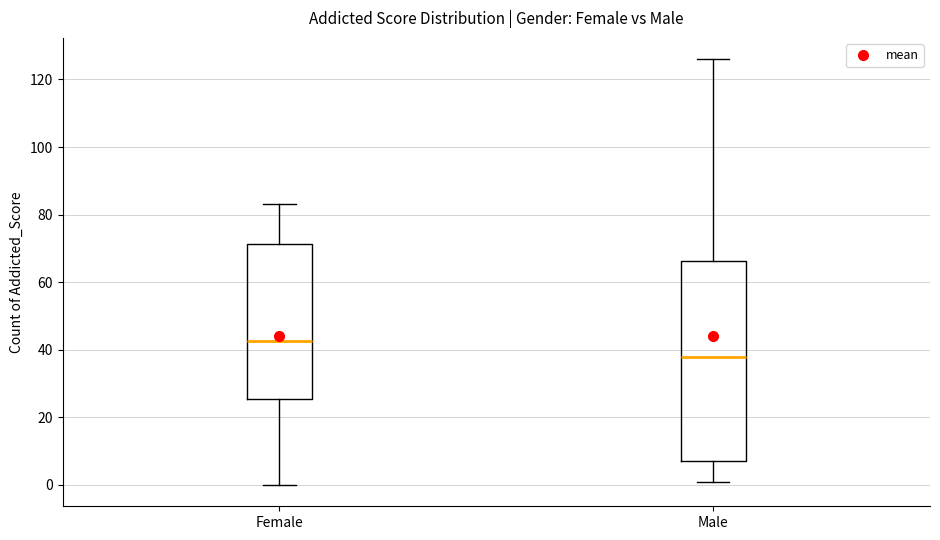

Reading left to right, transcribe this box plot: for each box, give where its median line is, the range the box spans, and where its two whiskers end, as read against the y-axis. The values are not printed on the chart, so give them approximately, as read against the axis.

Female: median 42, box 26 to 72, whiskers 0 to 84
Male: median 38, box 8 to 66, whiskers 2 to 126